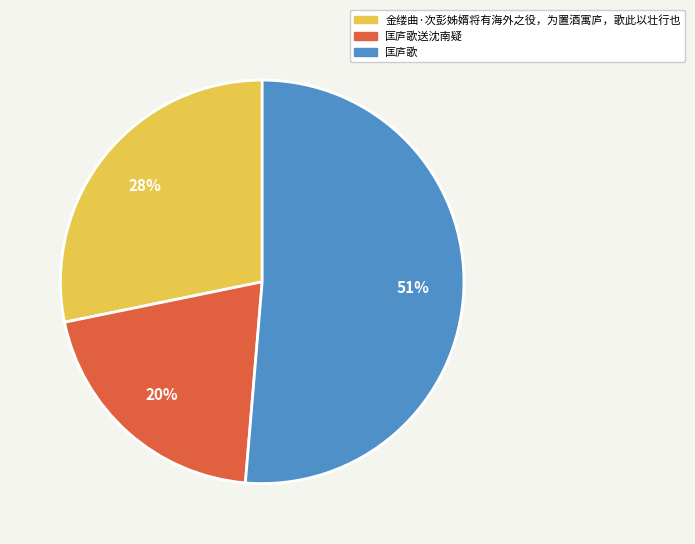

Rank the categories by value from lowest to highest.

匡庐歌送沈南疑, 金缕曲·次彭姊婿将有海外之役，为置酒寓庐，歌此以壮行也, 匡庐歌